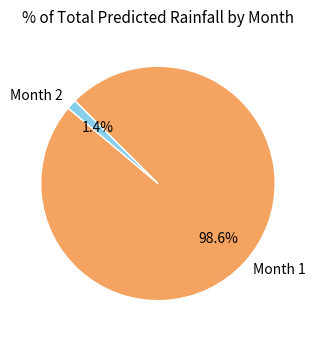

What percentage do Month 1 and Month 2 together represent?

100.0%